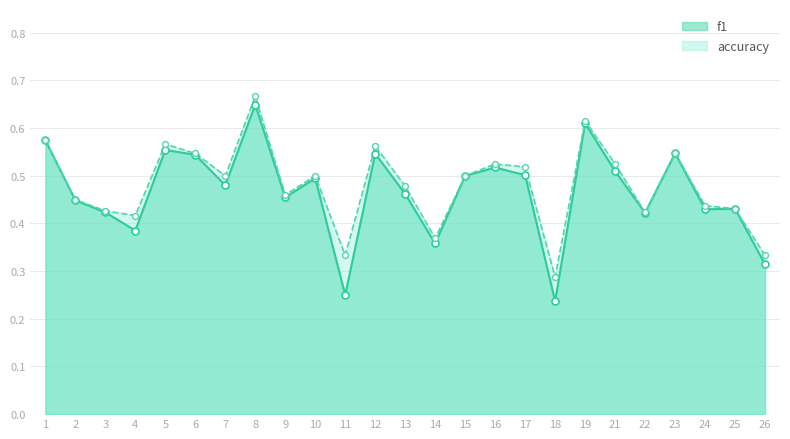

Which series reaches the maximum Y coordinate?

accuracy